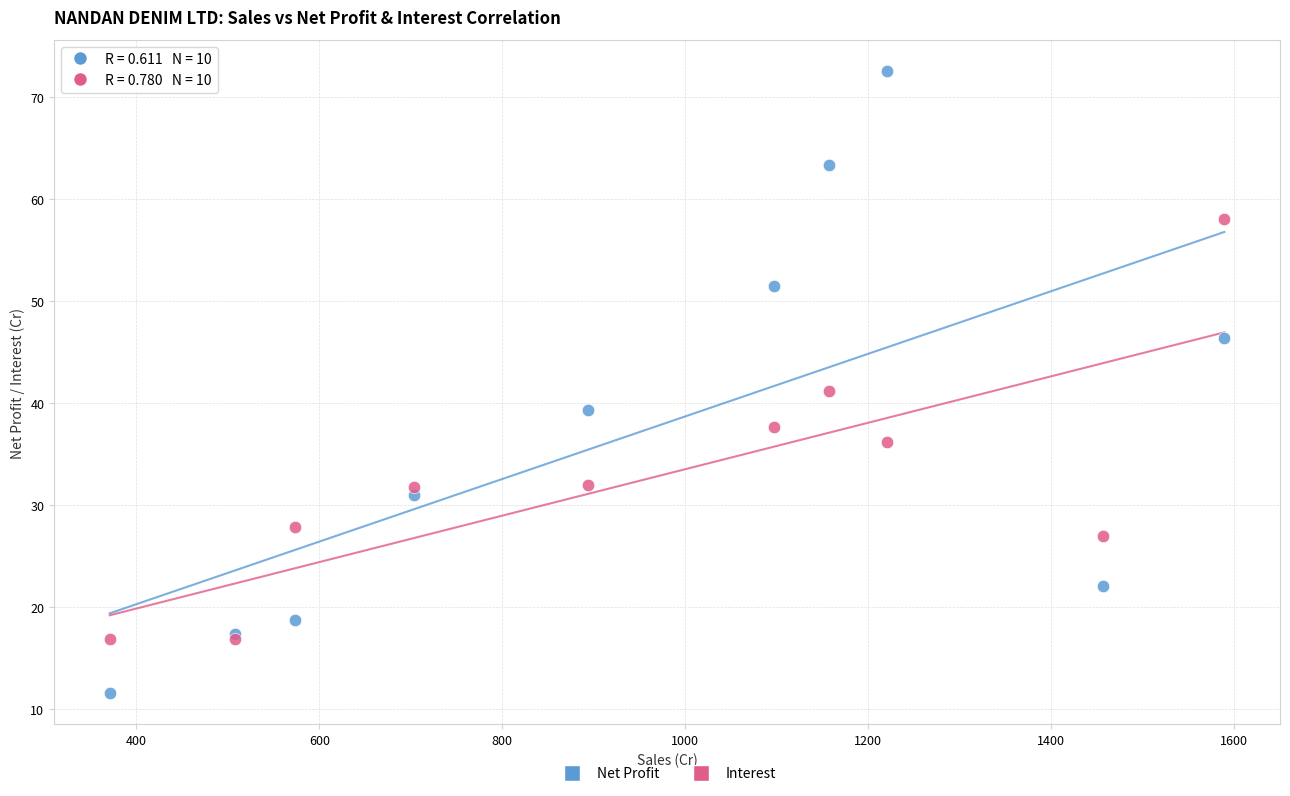

Which series has the widest spread of Y values?

Net Profit